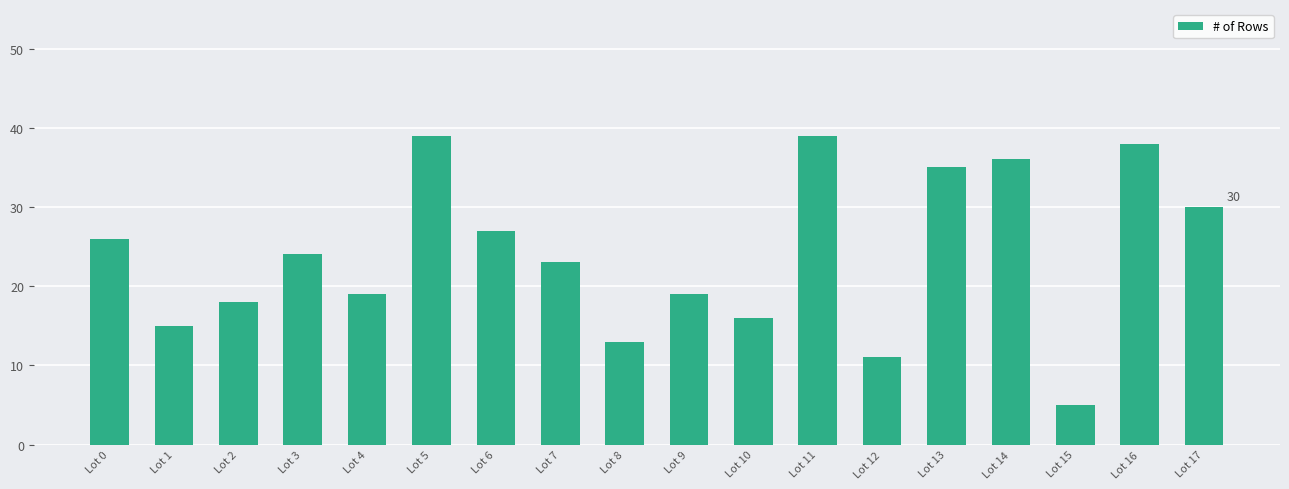

What is the average value?

24